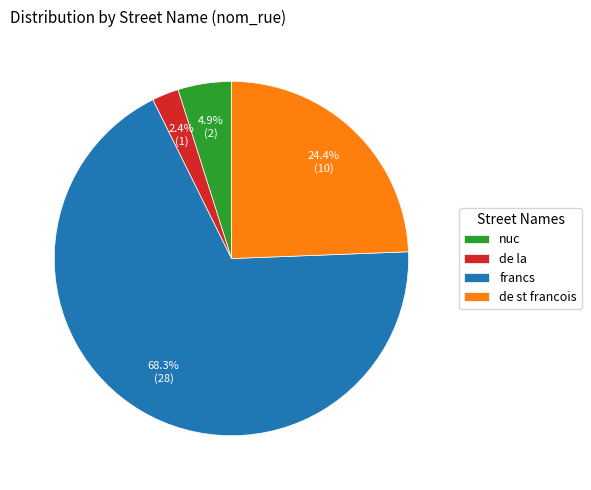

Is there any slice that represents more than half of the pie?

Yes